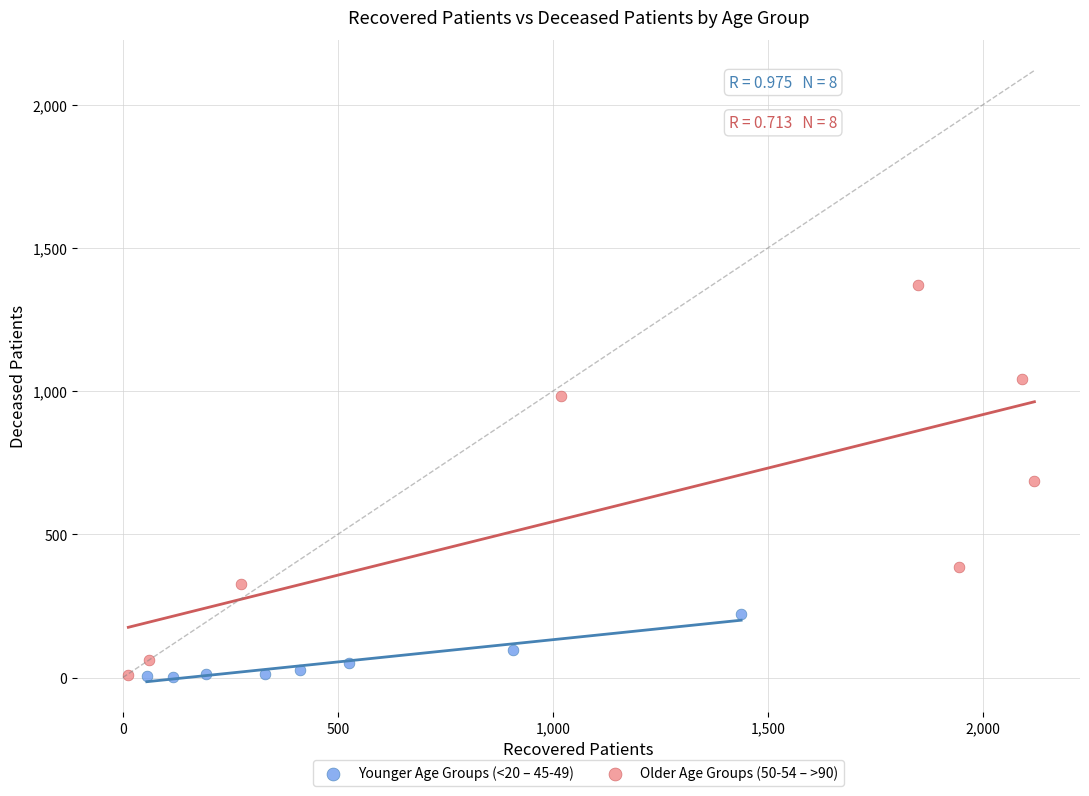

Which series contains the highest Y value?

Older Age Groups (50-54 – >90)